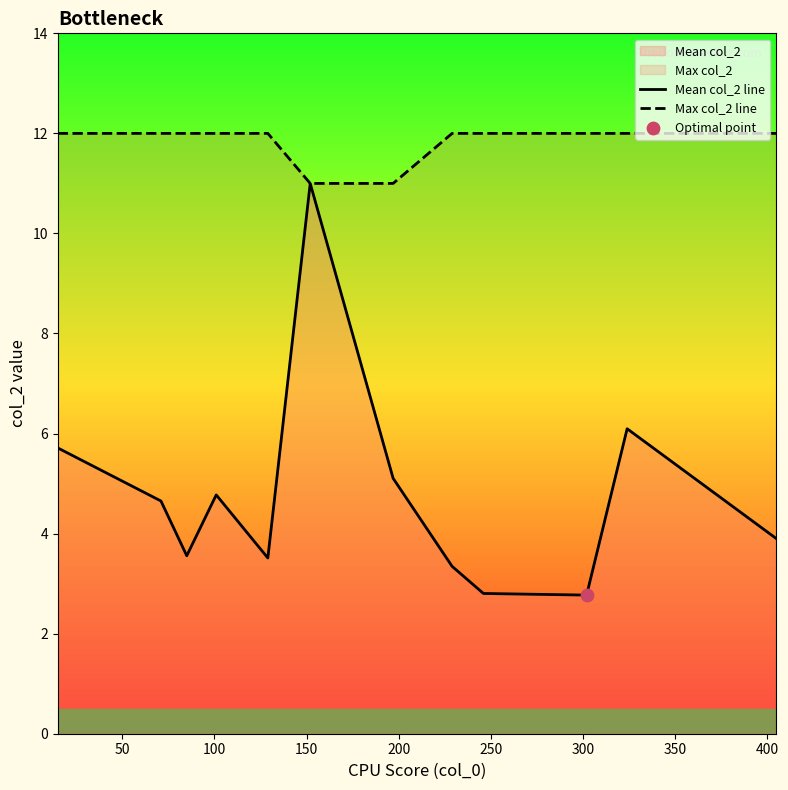

Which series reaches the minimum Y coordinate?

Mean col_2 line